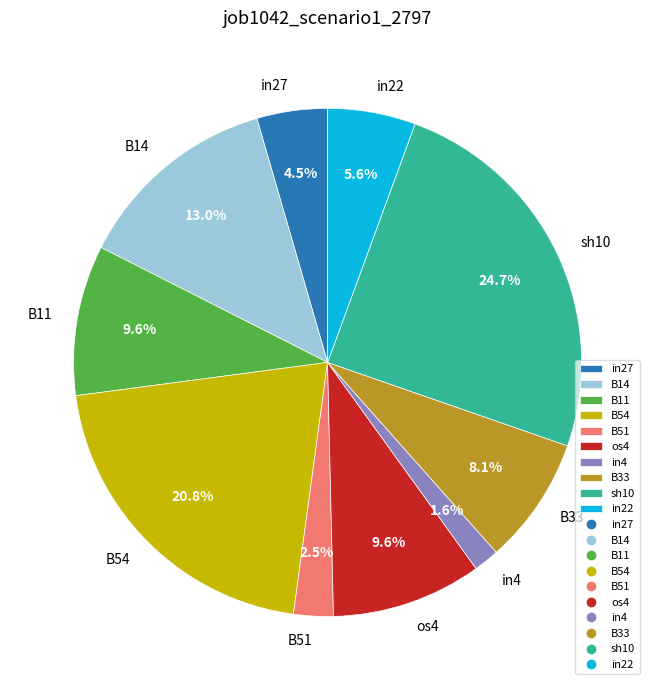

Is it true that B11 is 23% of the pie?

False